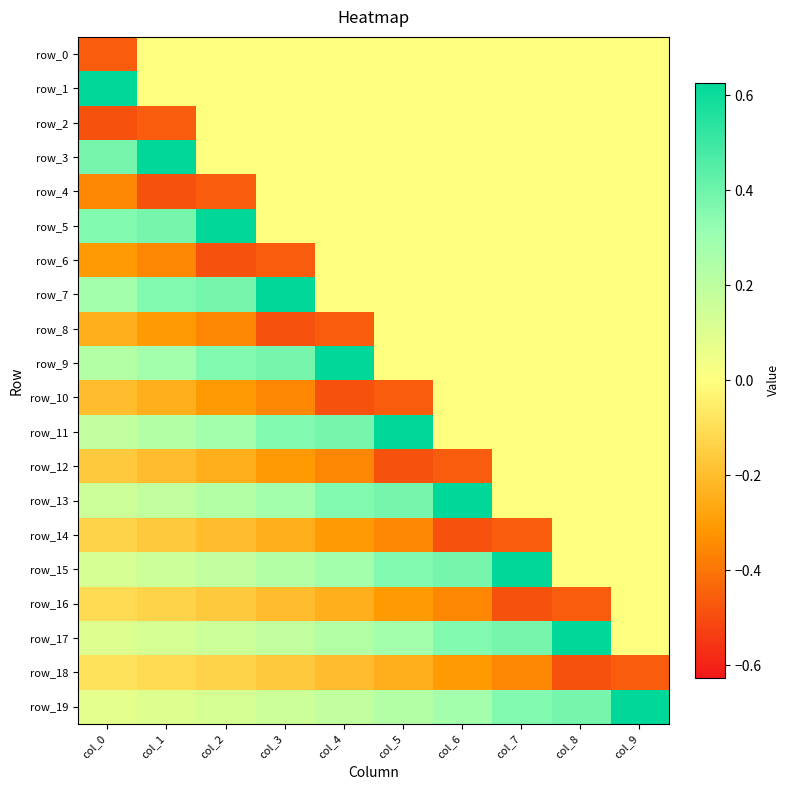

Which label corresponds to the smallest value in the chart?

col_0